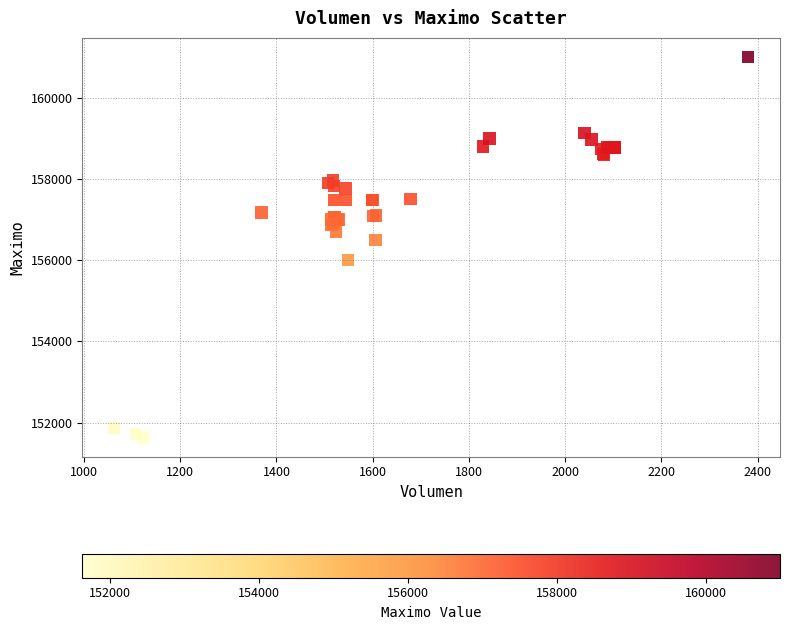

What Y value in the scatter plot is closest to 156316?

156500